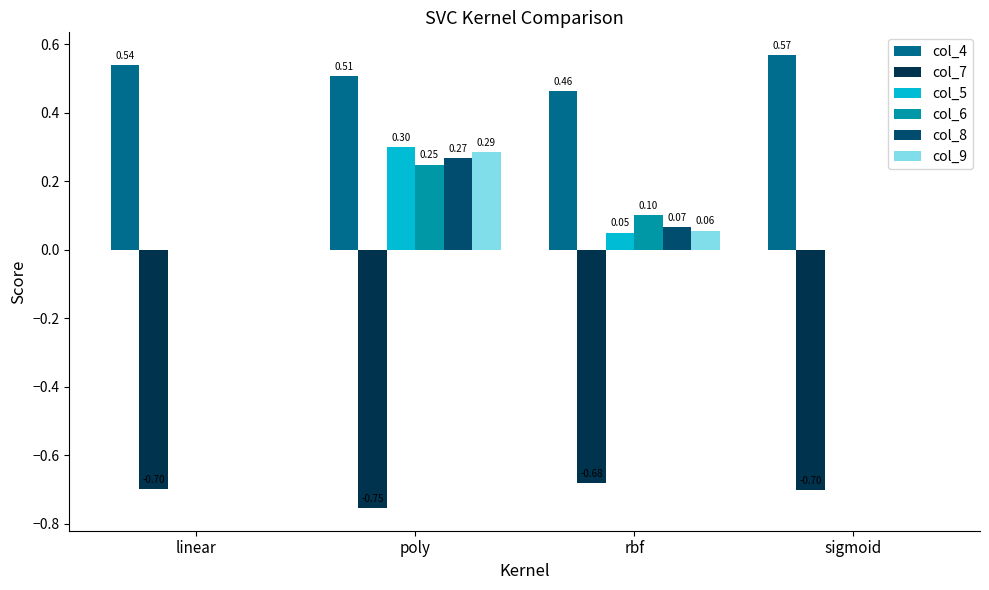

Between rbf and sigmoid, which series saw the biggest shift?

col_4